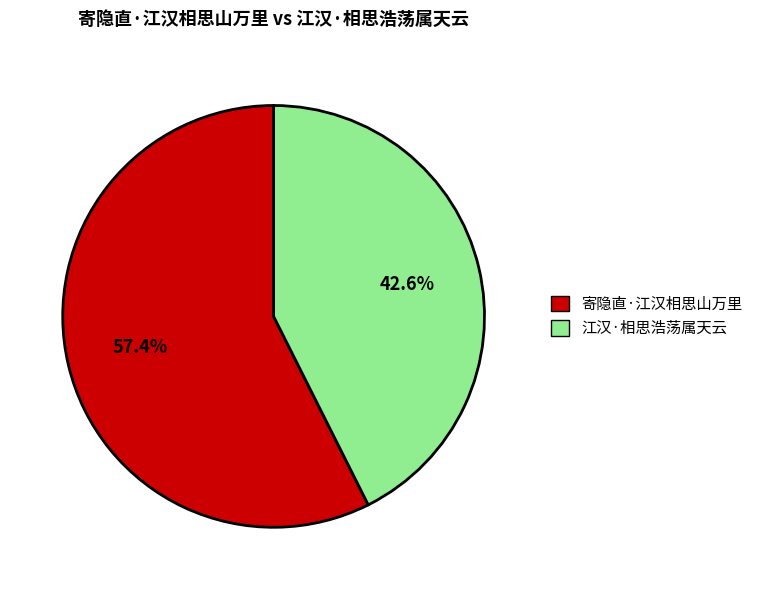

Which category has the biggest portion of the pie?

寄隐直·江汉相思山万里